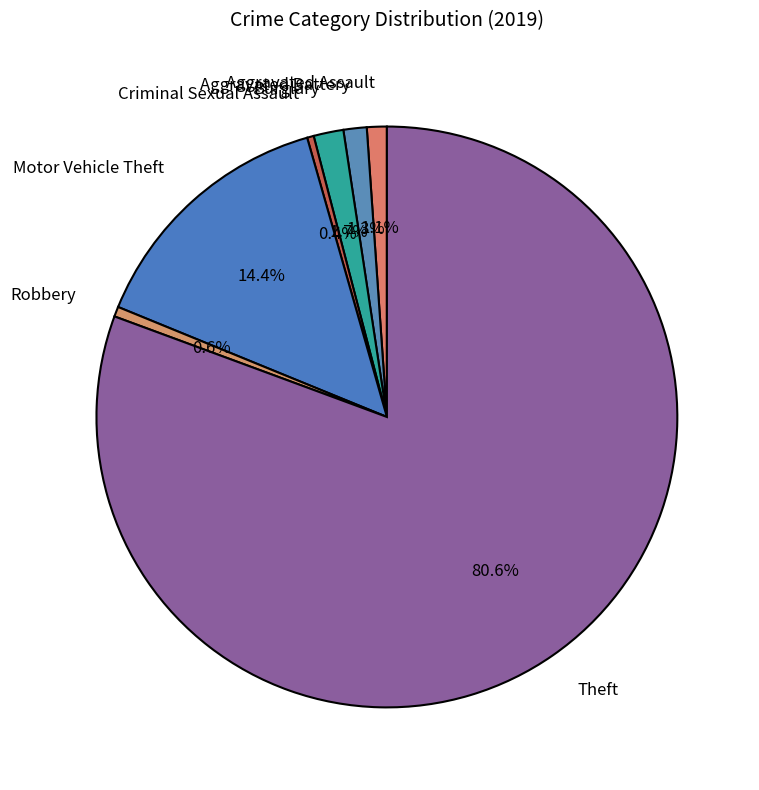

To the nearest percent, what is the combined percentage of Burglary and Aggravated Assault?

3%